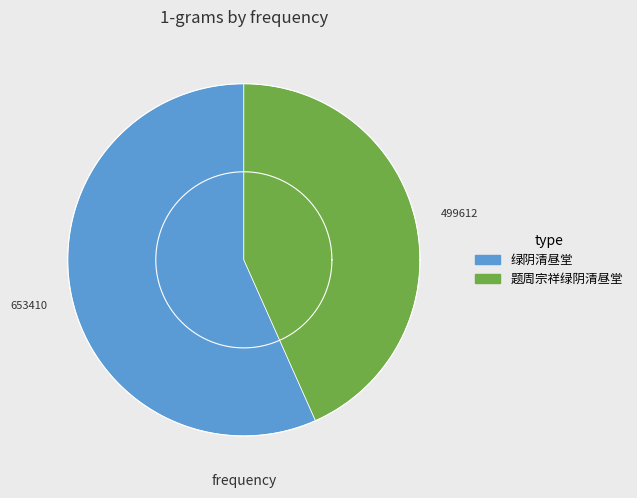

The 绿阴清昼堂 slice represents 52% of the pie. True or false?

False